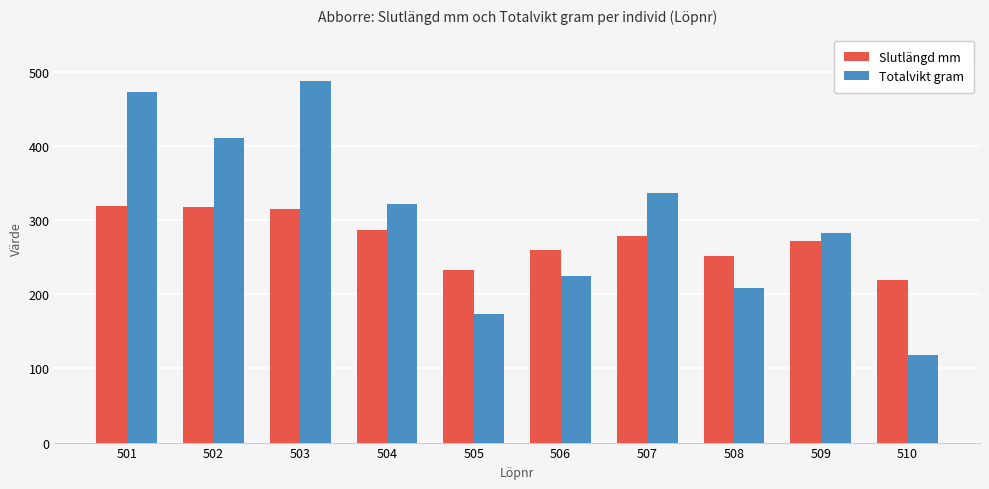

What are all the series names shown in the legend?

Slutlängd mm, Totalvikt gram